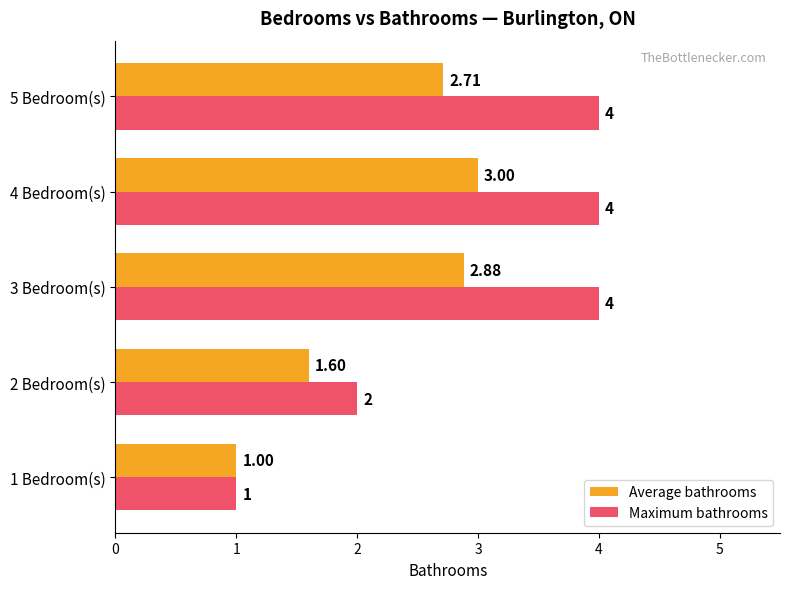

List the series in order of their overall mean, lowest first.

Average bathrooms, Maximum bathrooms